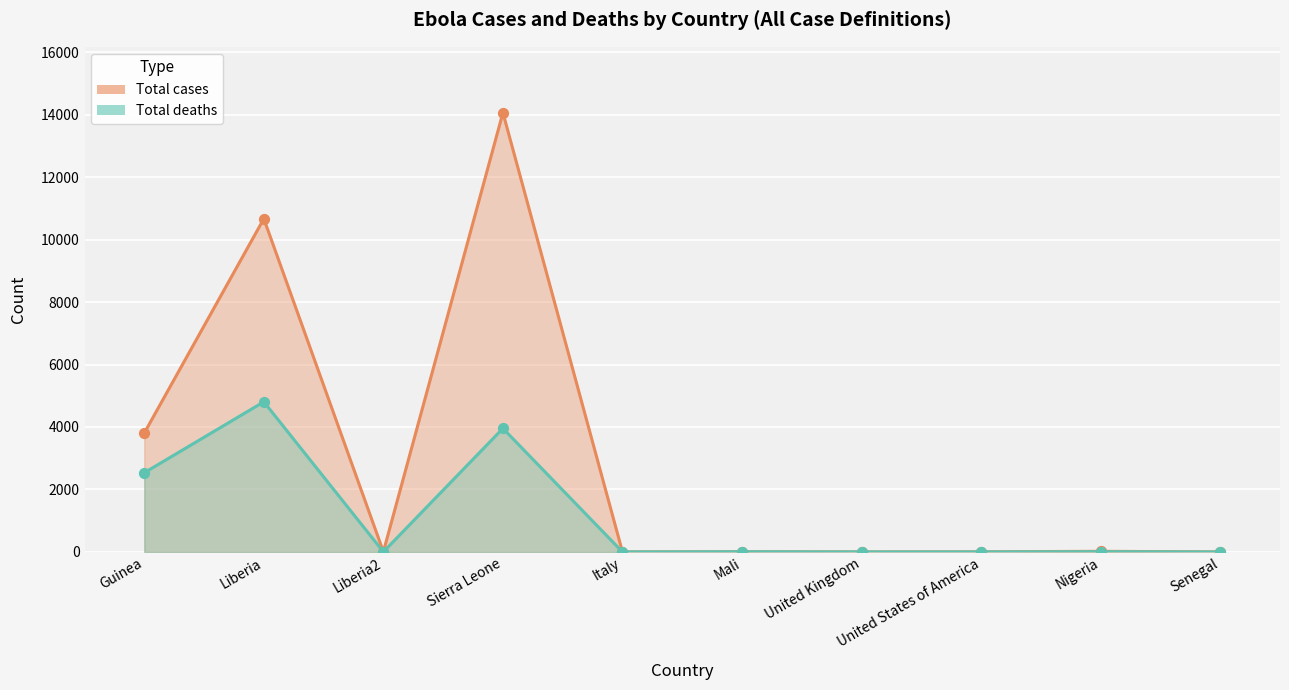

Is the value of Total deaths at United States of America greater than the value of Total cases at Liberia?

No